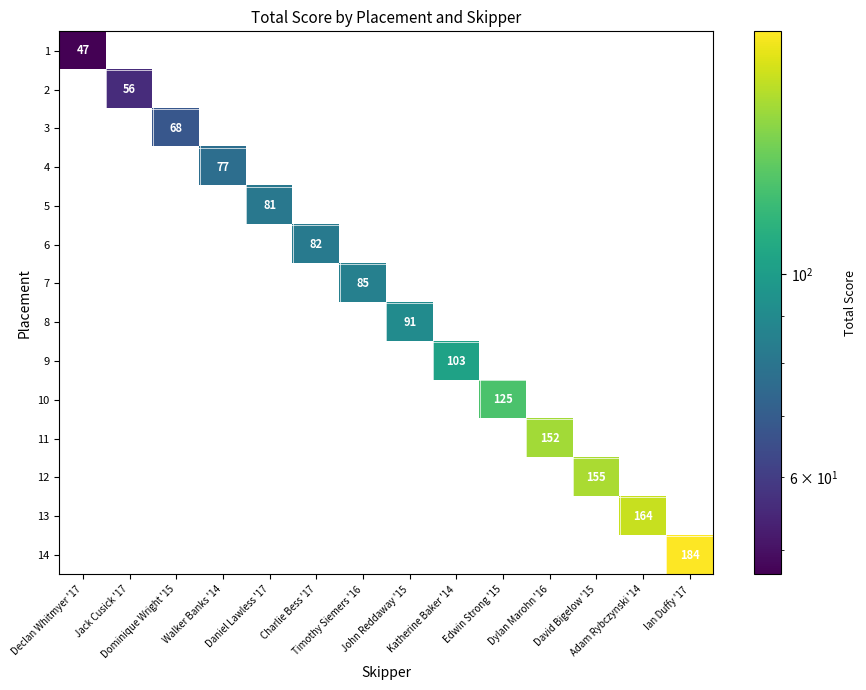

How many data points does each series have?

14